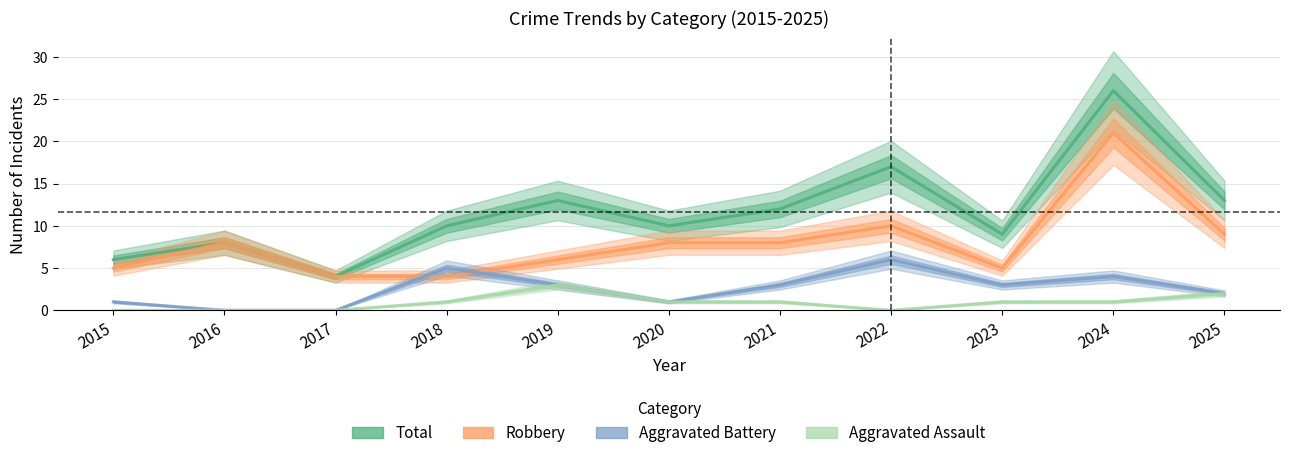

Which series changed the most between 2020 and 2023?

Robbery